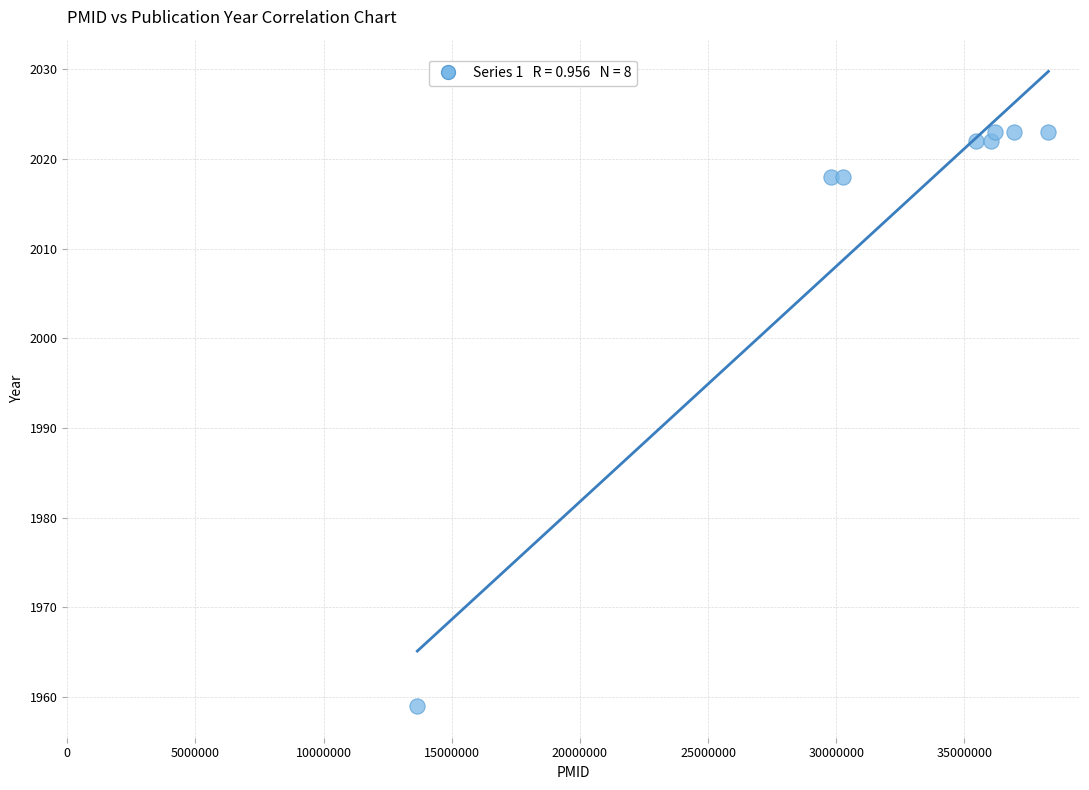

What is the average Y value?

2014